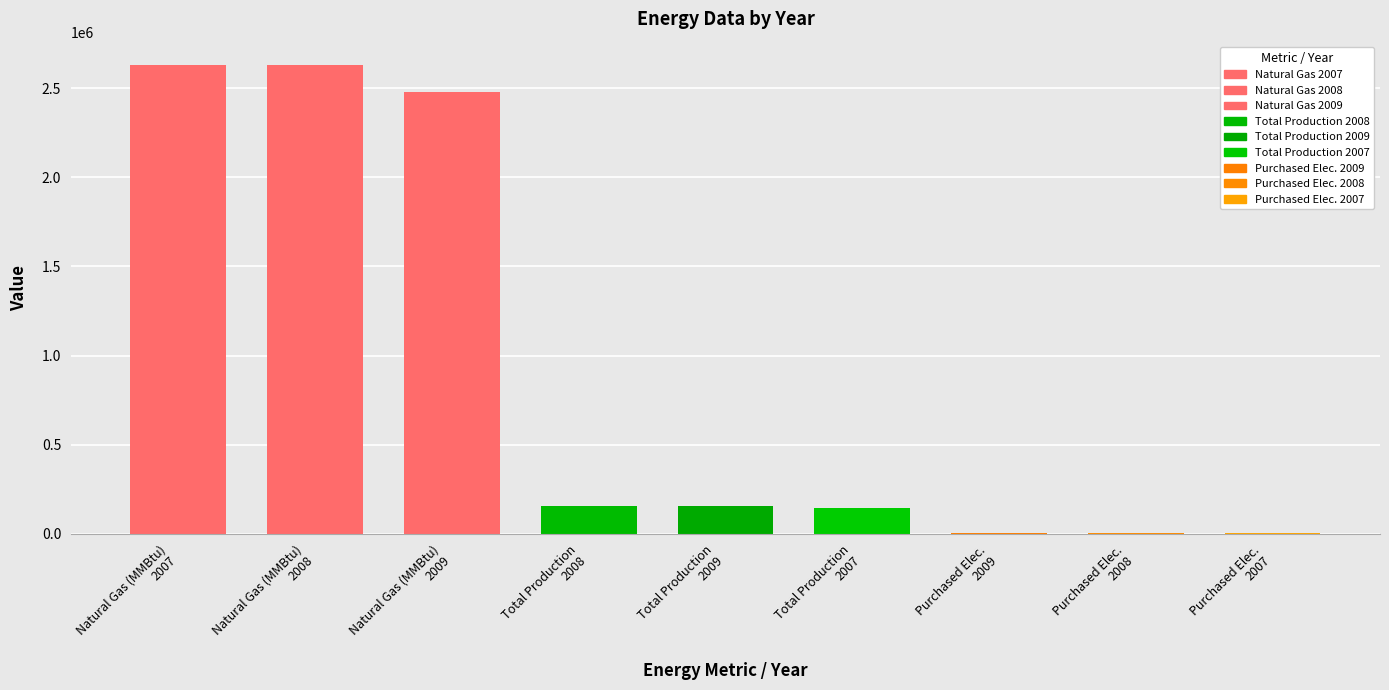

At Total Production Output, list the series in order from smallest to largest.

2007, 2009, 2008